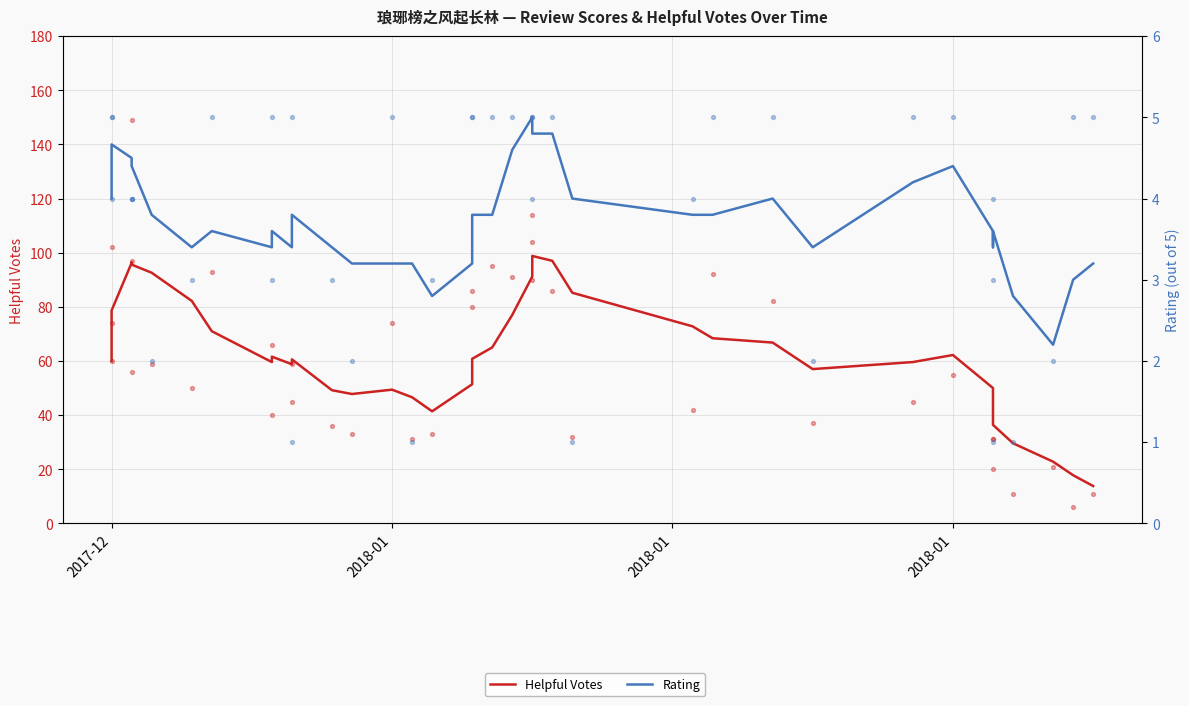

What are all the series names shown in the legend?

Helpful Votes, Rating